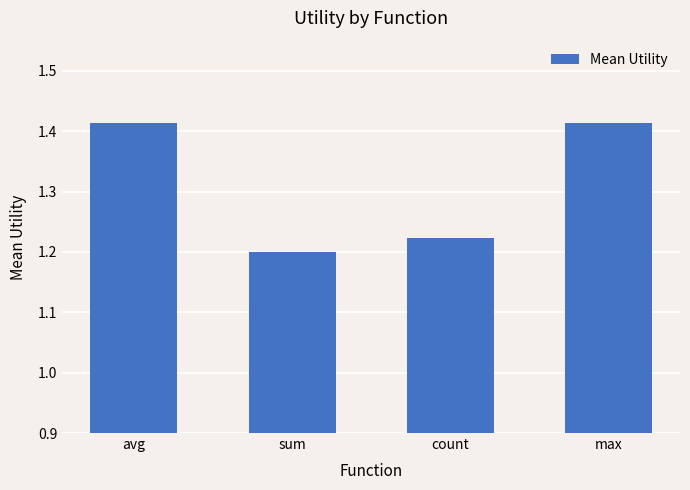

What is the change in value from avg to sum?

-0.2